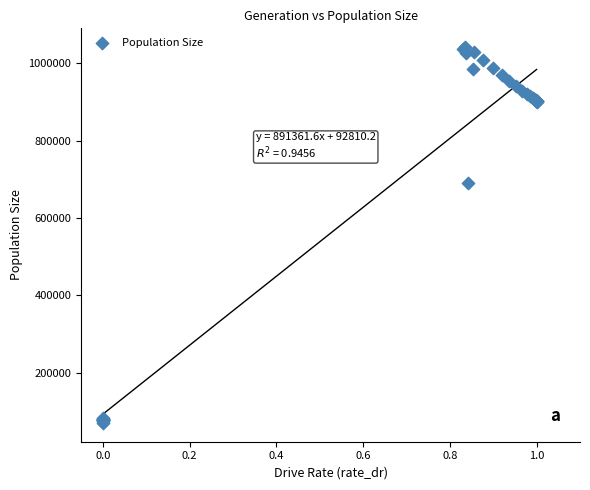

What Y value in the scatter plot is closest to 556021?

690183